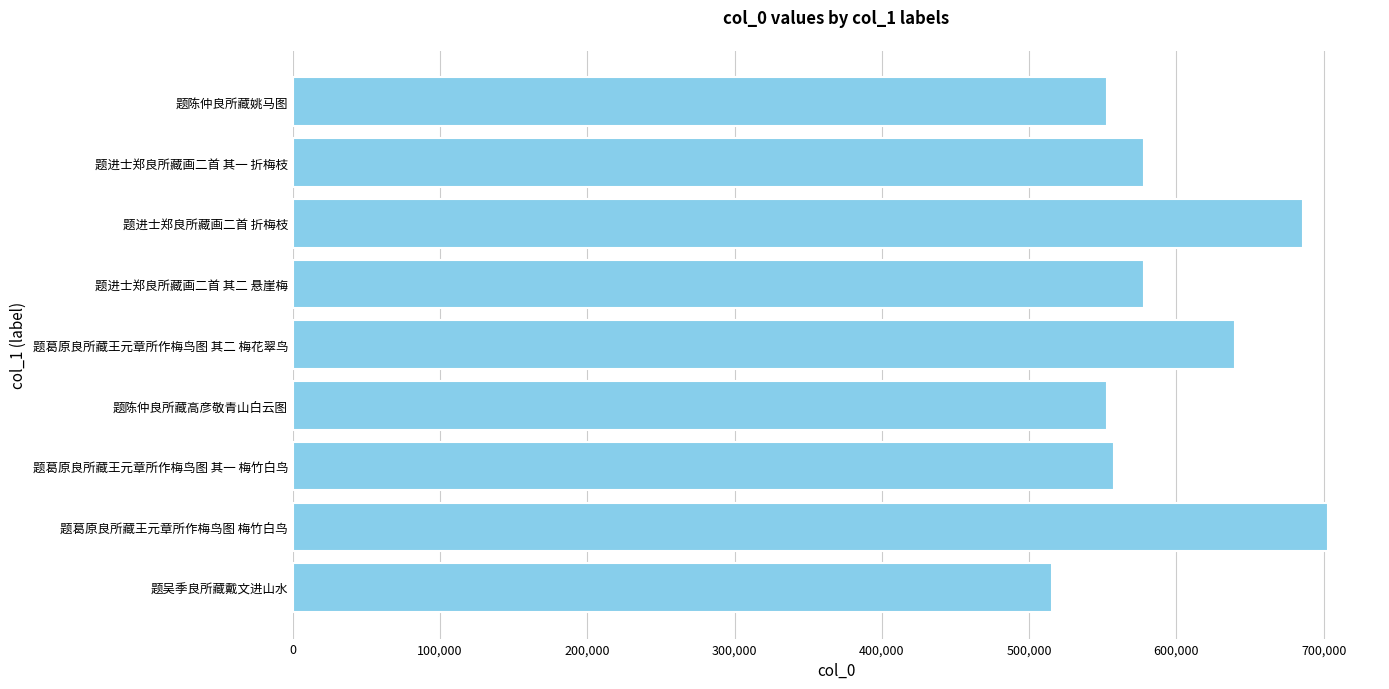

What is the ratio of the value at 题进士郑良所藏画二首 其一 折梅枝 to the value at 题吴季良所藏戴文进山水?

1.1